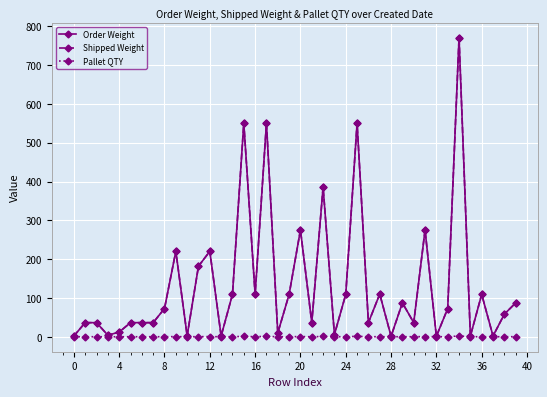

What is the difference between the maximum and minimum values in the Shipped Weight series?

769.1